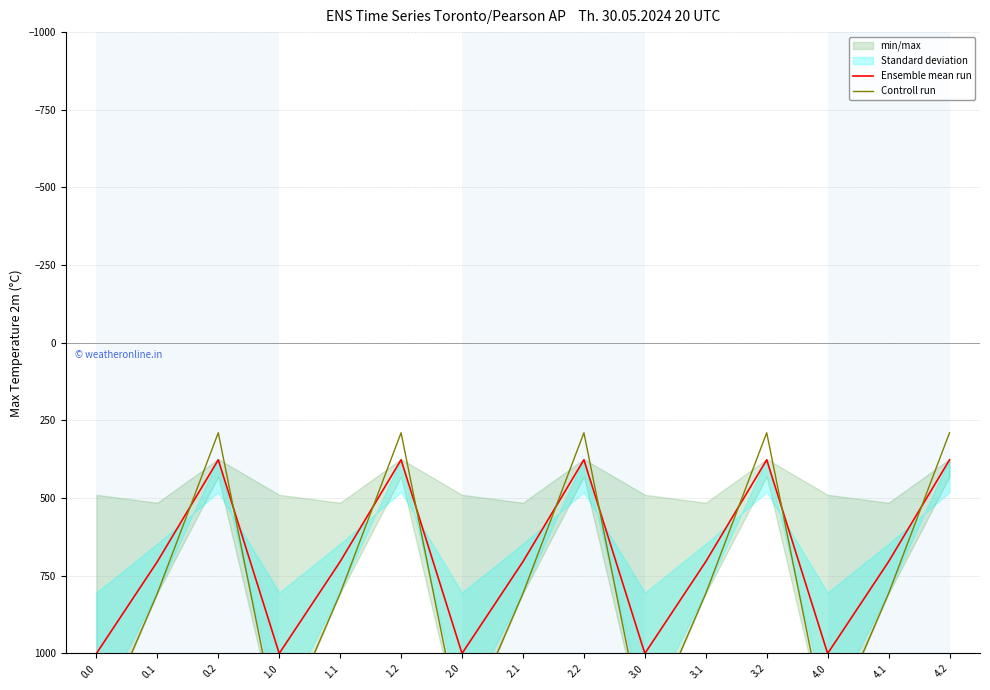

Reading left to right, what are all the values shown in this chart?

Ensemble mean run: 1000.1	704.4	376.6	1000.1	704.4	376.6	1000.1	704.4	376.6	1000.1	704.4	376.6	1000.1	704.4	376.6
Controll run: 1261.6	806.9	289.5	1261.6	806.9	289.5	1261.6	806.9	289.5	1261.6	806.9	289.5	1261.6	806.9	289.5